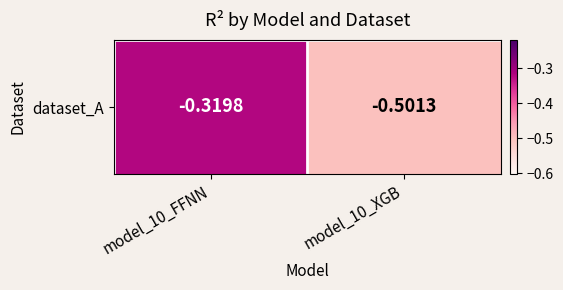

What value does the data have at model_10_FFNN?

-0.3